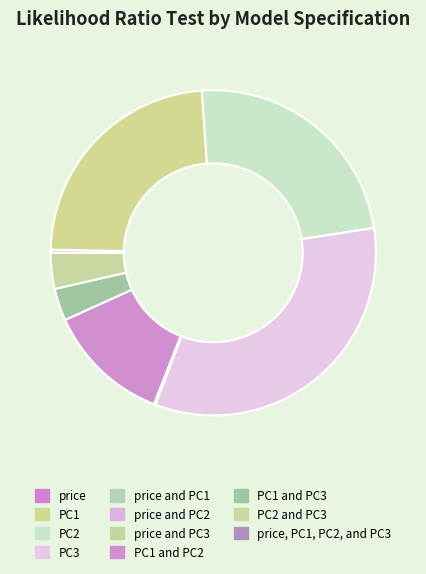

Is there any slice that represents more than half of the pie?

No